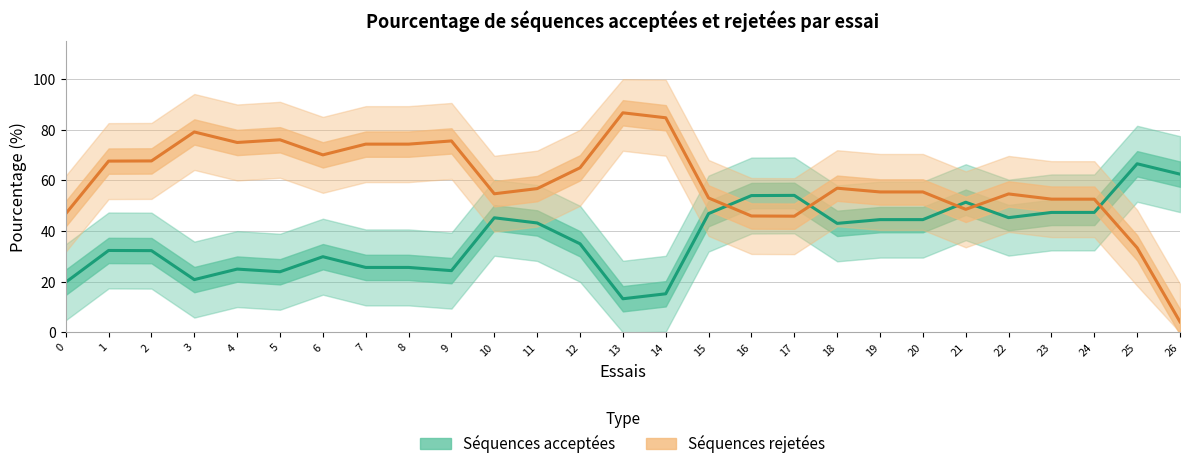

Reading left to right, what are all the values shown in this chart?

Pourcentage de séquences acceptées: 19.8	32.4	32.3	20.8	25.0	23.9	29.9	25.6	25.6	24.4	45.3	43.2	35.0	13.3	15.2	46.9	54.0	54.1	43.1	44.5	44.5	51.4	45.3	47.4	47.4	66.6	62.5
Pourcentage de séquences rejetées: 46.9	67.6	67.7	79.2	75.0	76.1	70.1	74.4	74.4	75.6	54.7	56.8	65.0	86.7	84.8	53.1	46.0	45.9	56.9	55.5	55.5	48.6	54.7	52.6	52.6	33.4	4.2